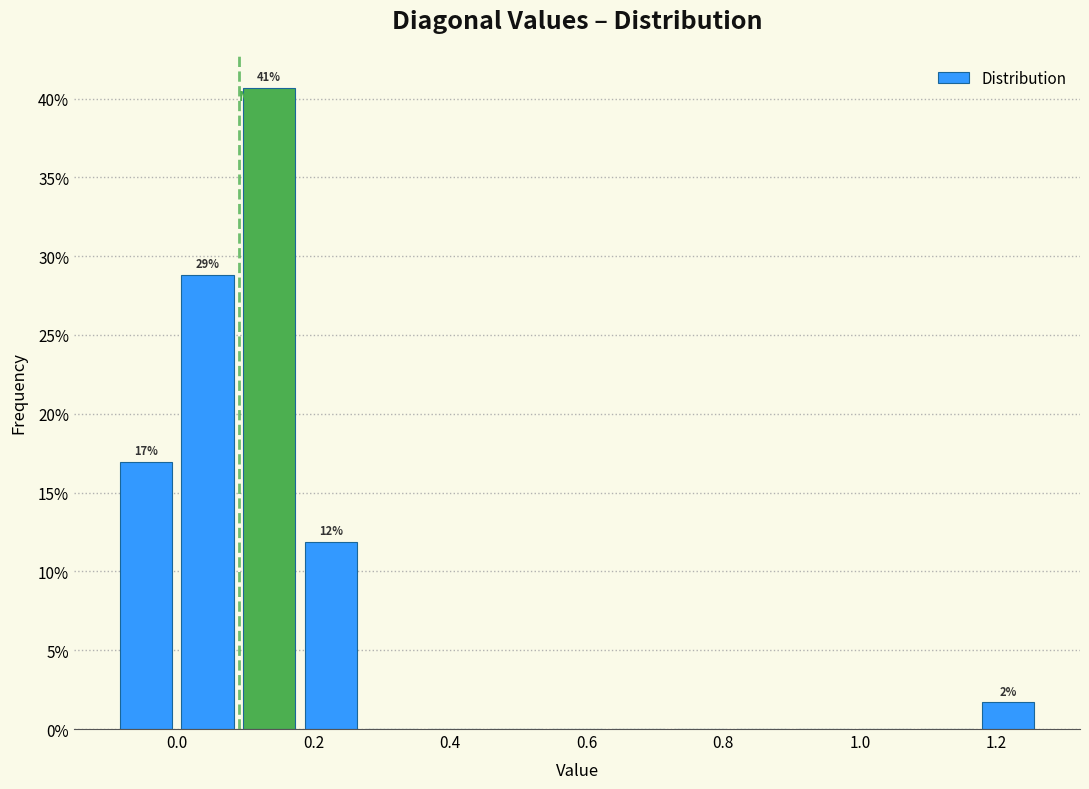

Which range on the x-axis has the tallest bar?

0.08 to 0.18